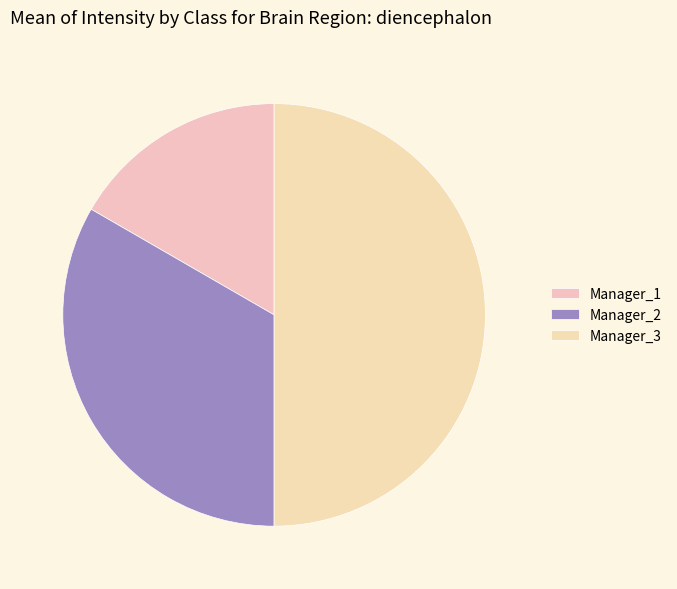

Count the number of slices in the pie.

3